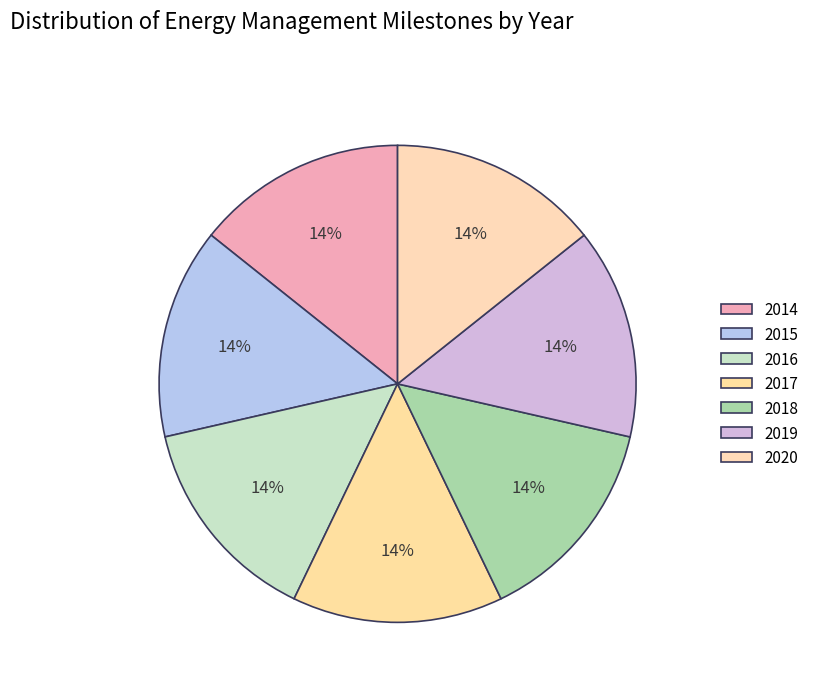

To the nearest percent, what portion does 2019 represent?

14%